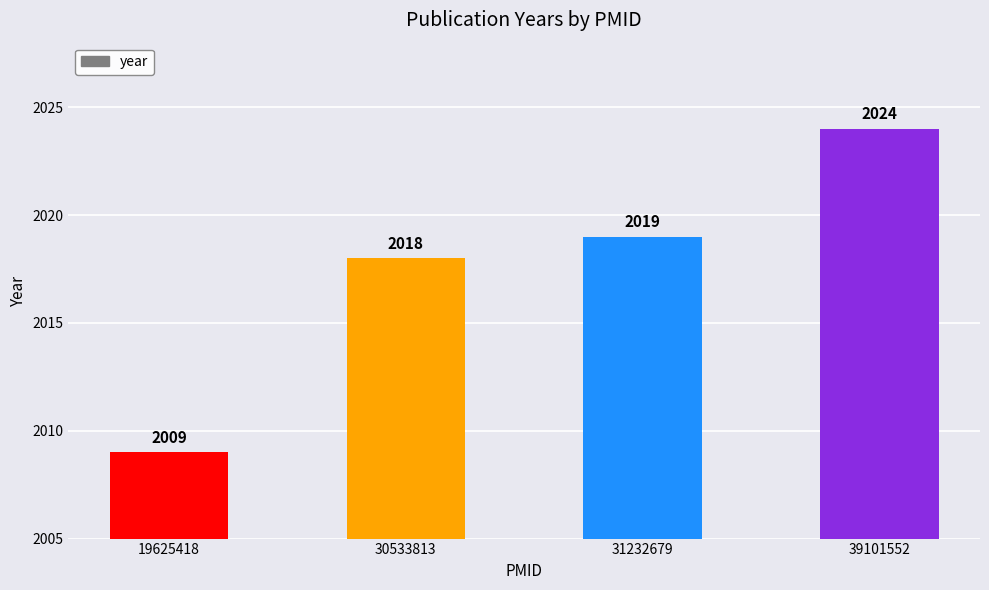

Which label corresponds to the largest value in the chart?

39101552